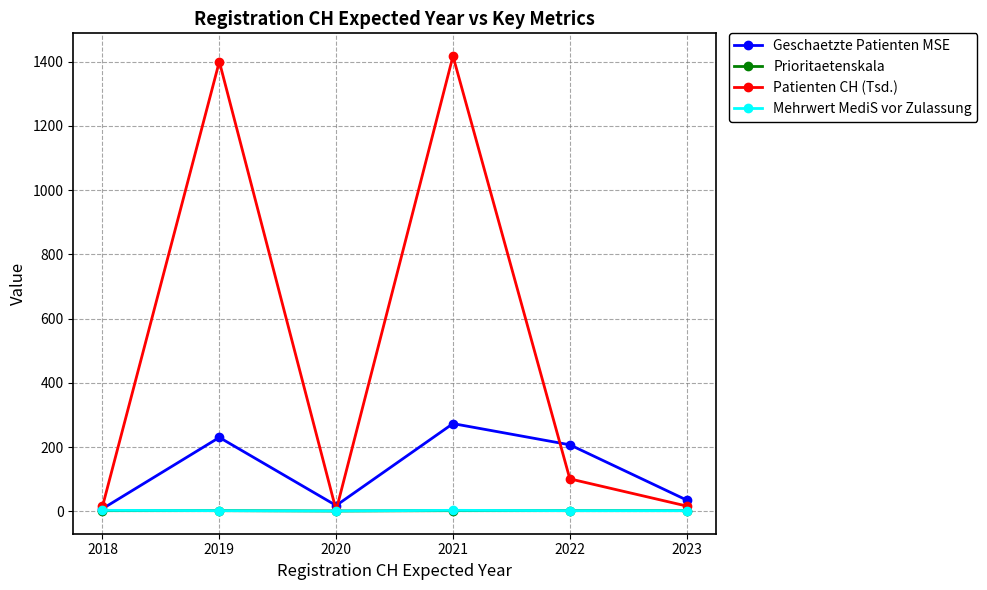

At how many categories does at least one series exceed 531?

2